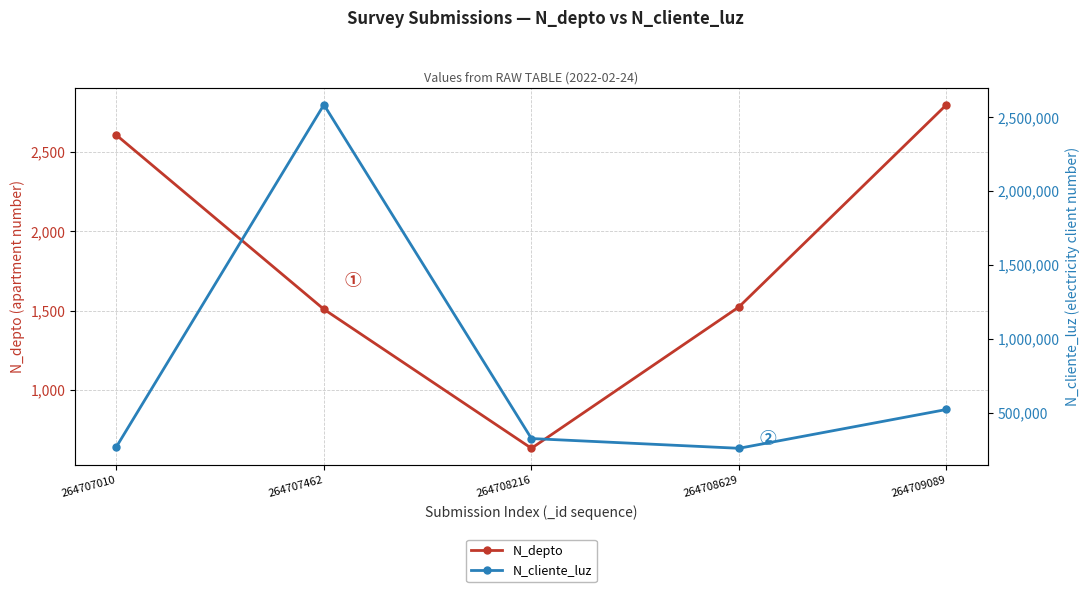

True or false: N_depto and N_cliente_luz cross at least once.

False